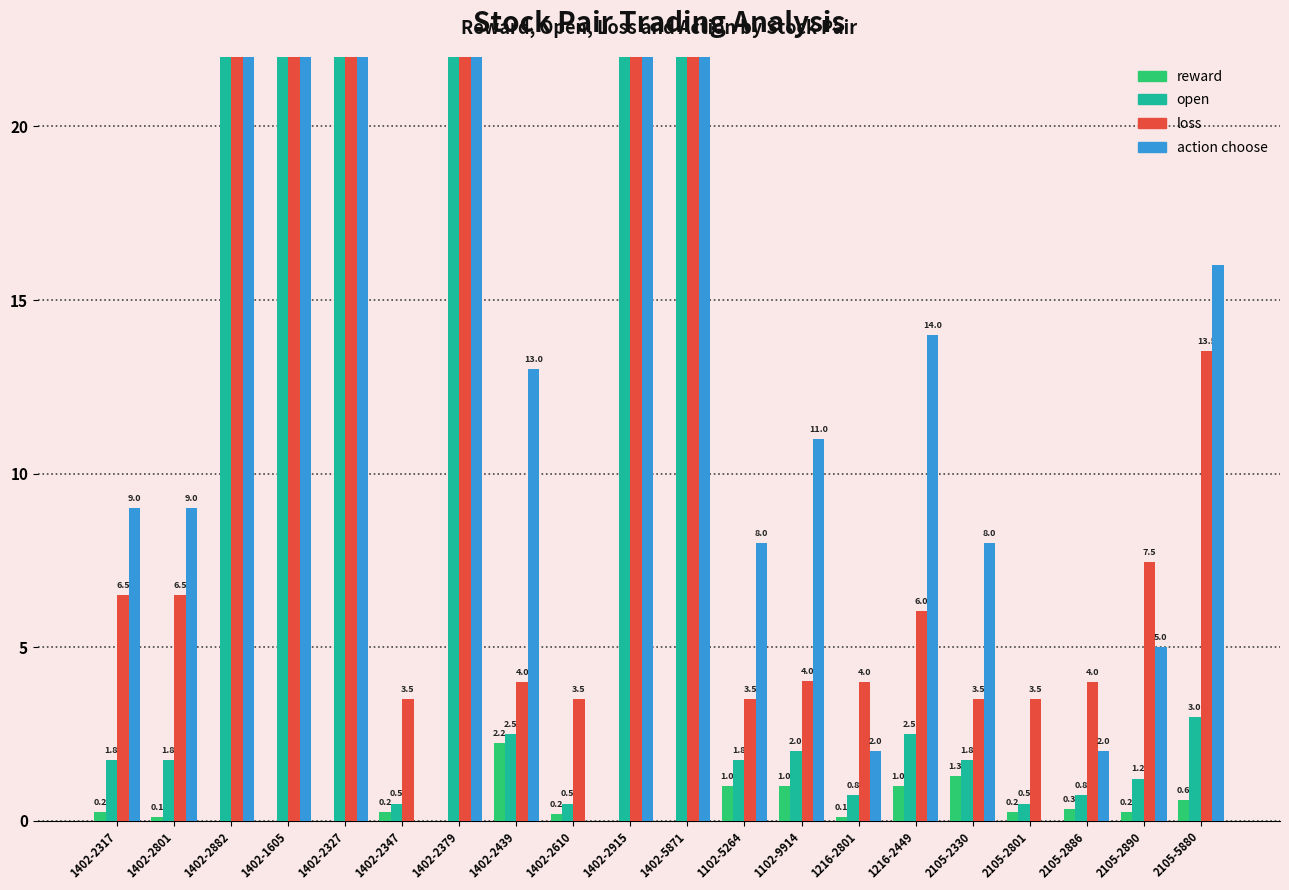

What is the total value across all series at 1402-1605?

334.0